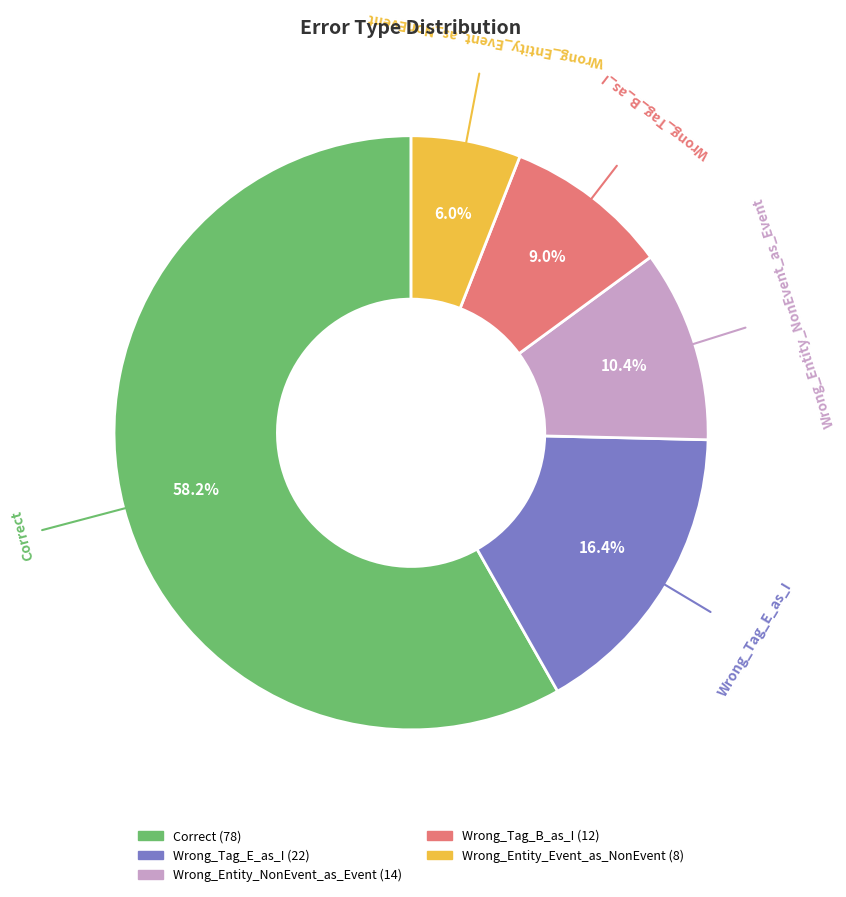

How many slices are in this pie chart?

5